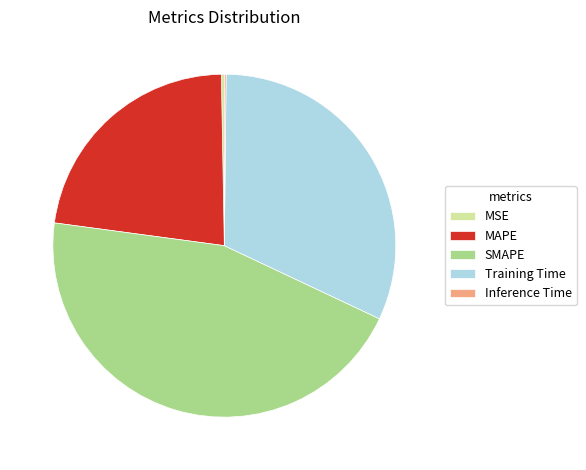

Is Training Time the majority of the pie?

No